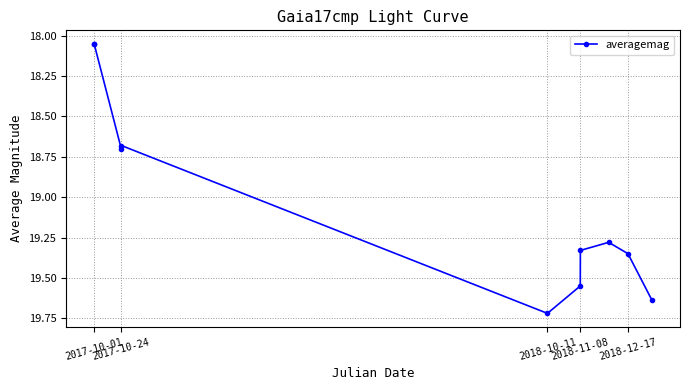

What is the average value?

19.0